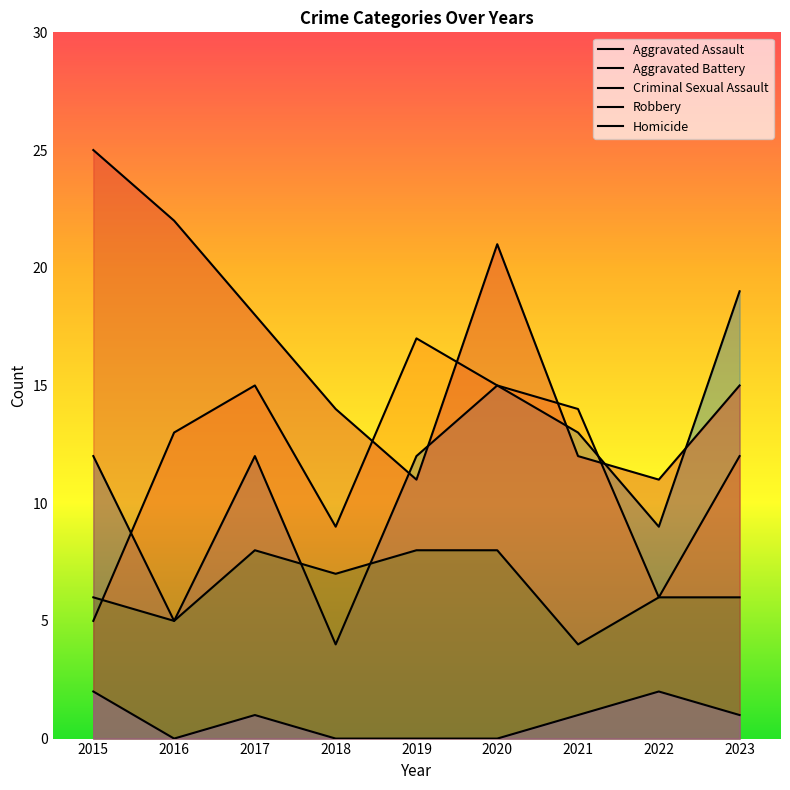

What is the difference between the second highest and second lowest values in the Aggravated Battery series?

9